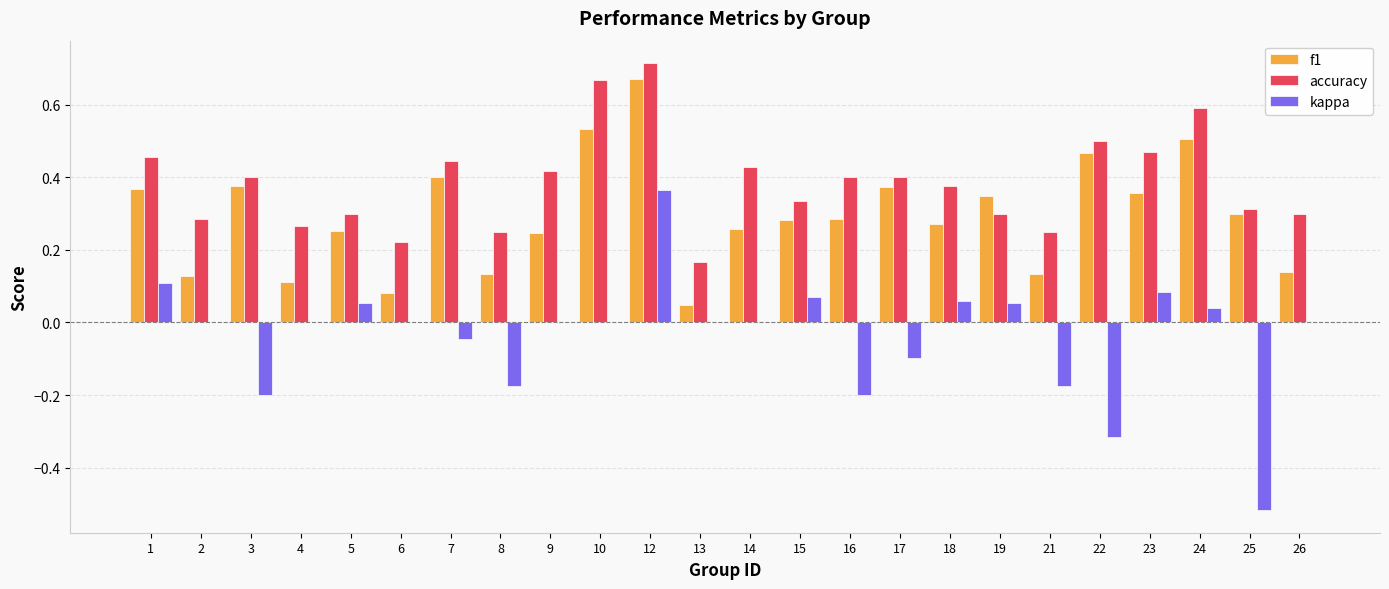

How many groups of bars are there?

24